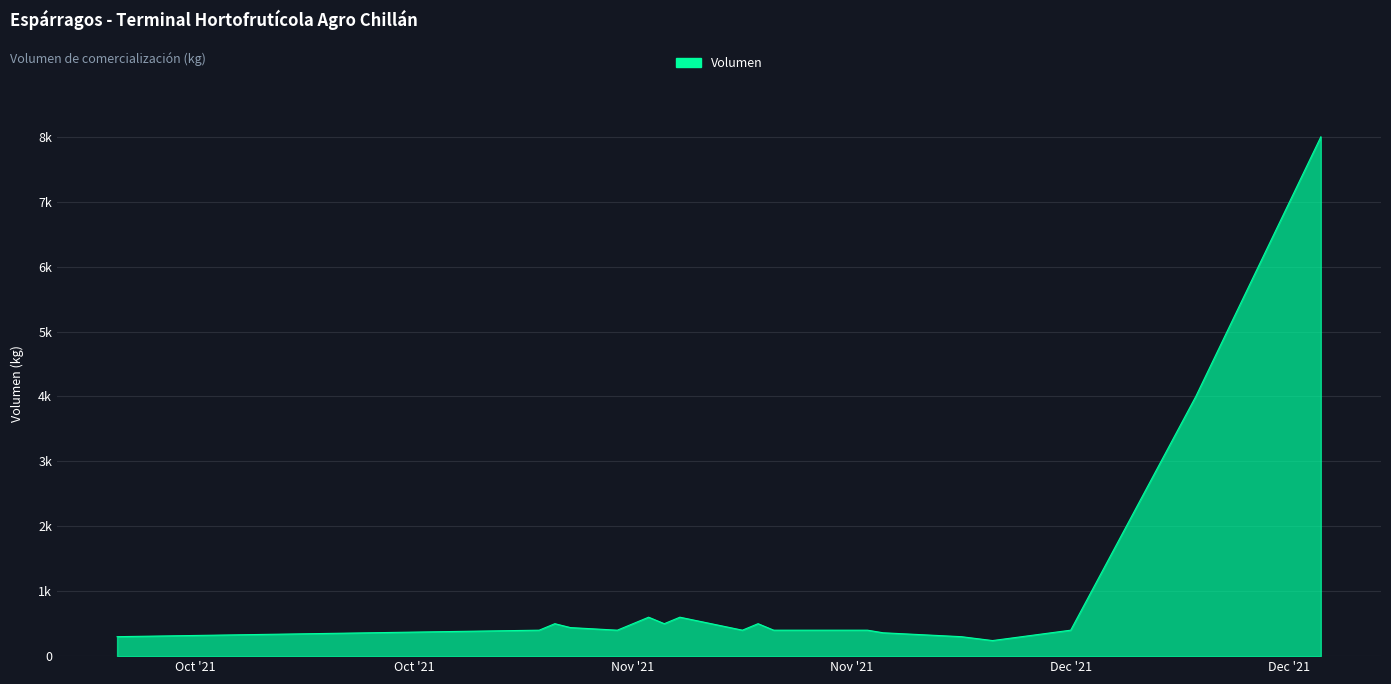

At which label is the value closest to 4120?

2021-12-15